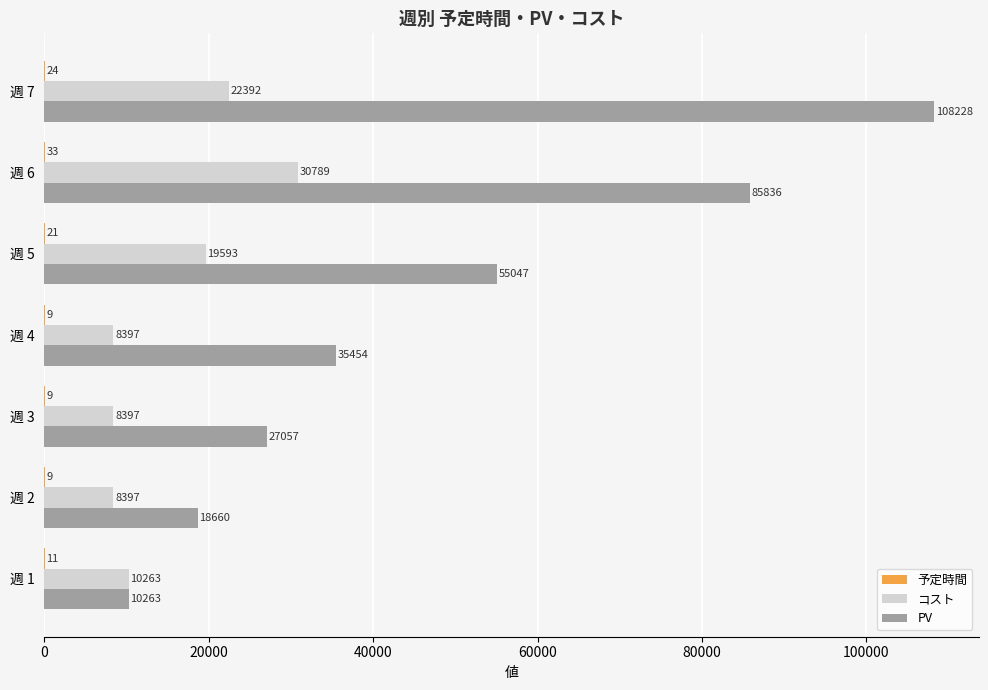

Which label corresponds to the largest value in the chart?

週 7